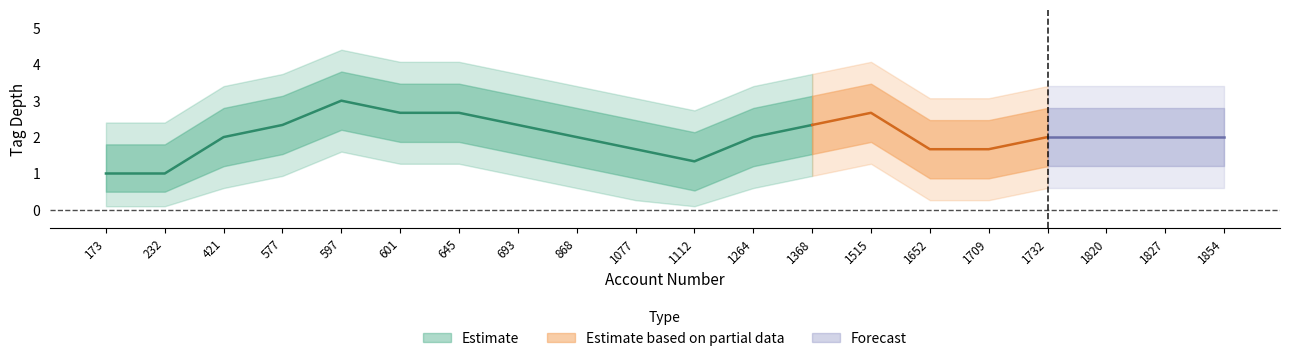

True or false: Estimate based on partial data and Forecast intersect in this chart.

False